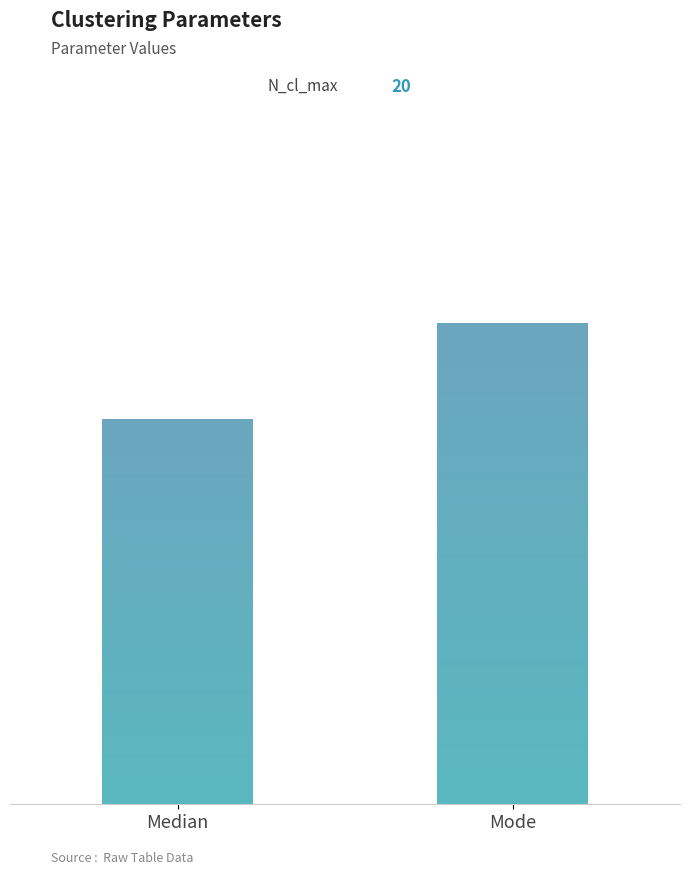

How many data points does each series have?

2